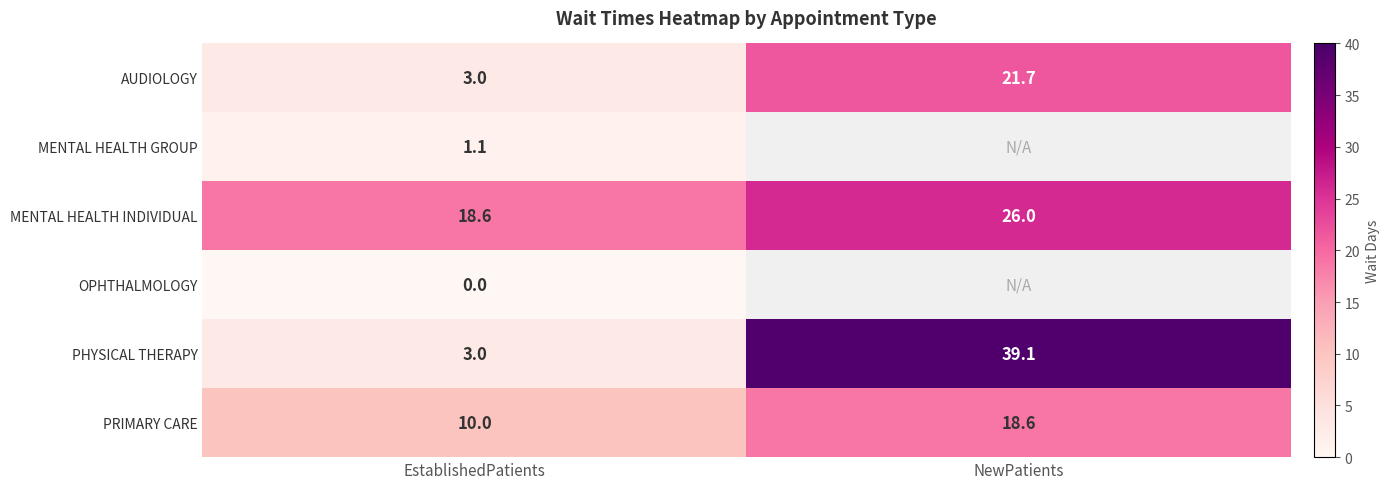

How many data points in AUDIOLOGY are less than 21?

1